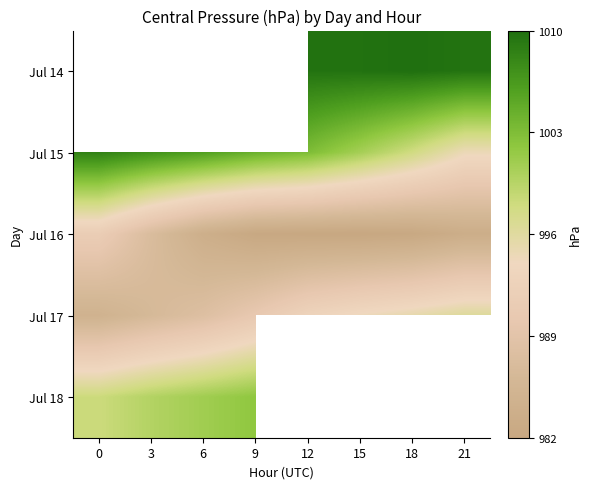

Read the Jul 15 value at 12.

1003.4